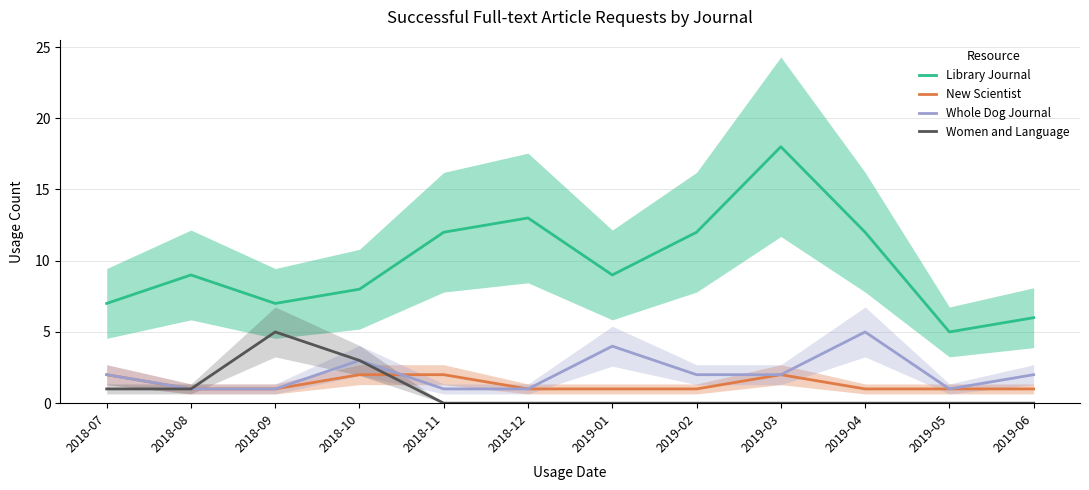

Which series changed the most between 2018-10 and 2019-06?

Women and Language